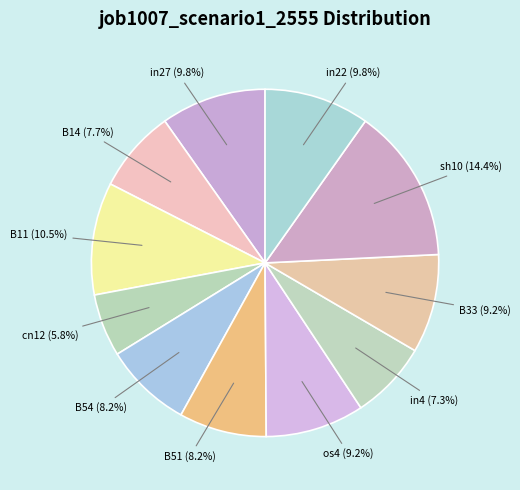

Count the number of slices in the pie.

11